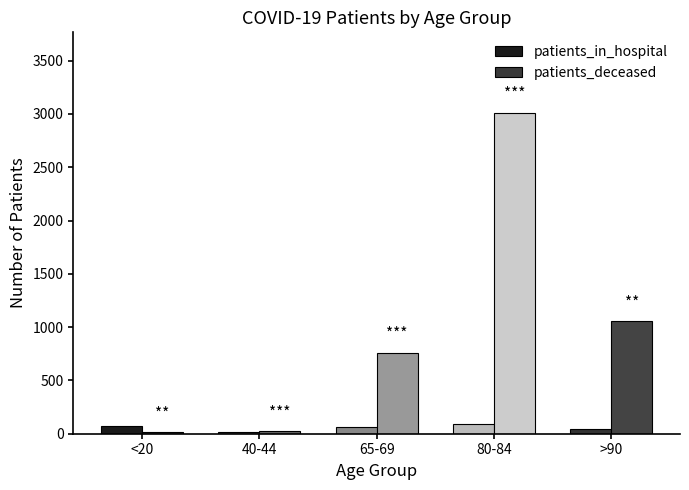

Between 65-69 and 80-84, which series saw the biggest shift?

patients_deceased